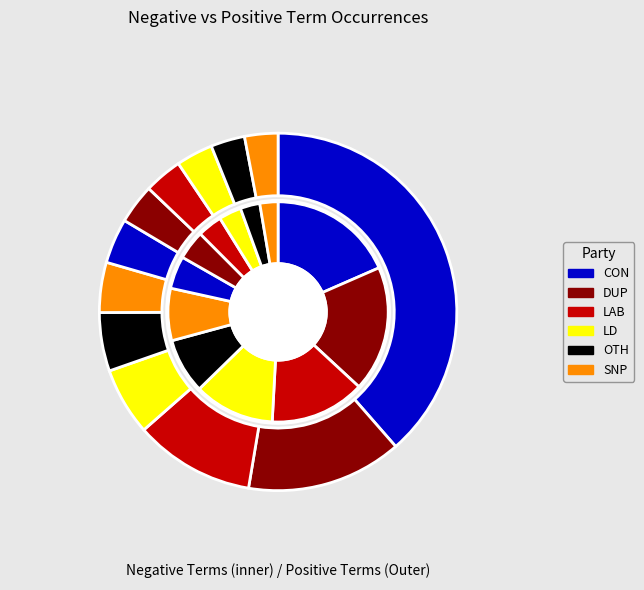

Does was account for over 50% of the chart?

No